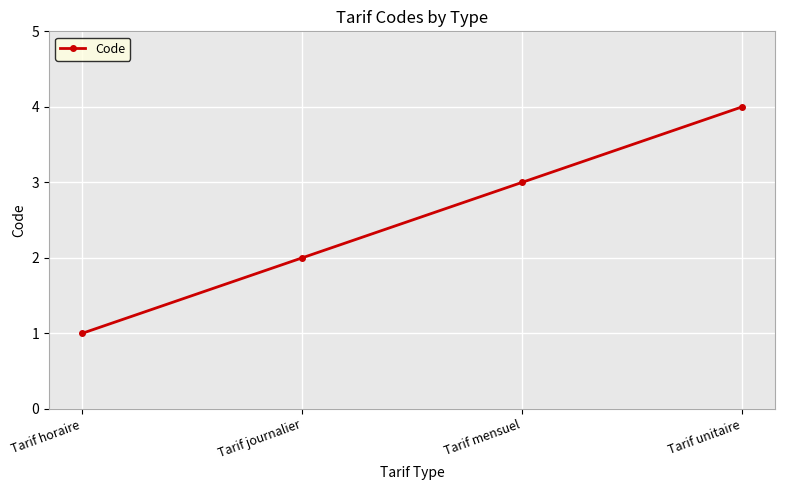

What is the change in value from Tarif horaire to Tarif mensuel?

+2